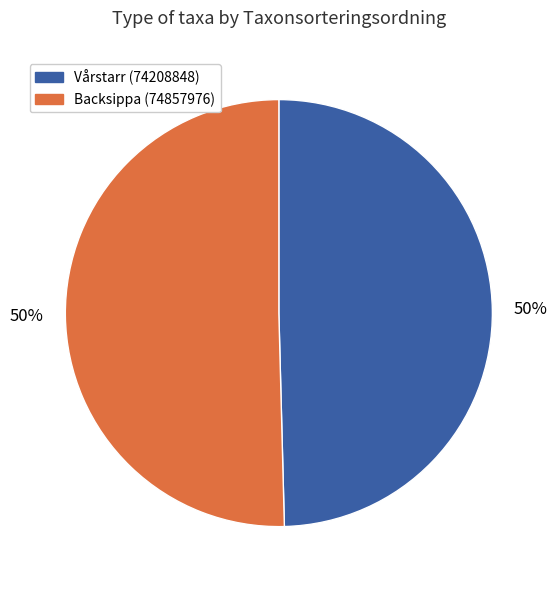

To the nearest percent, what portion does Vårstarr (74208848) represent?

50%